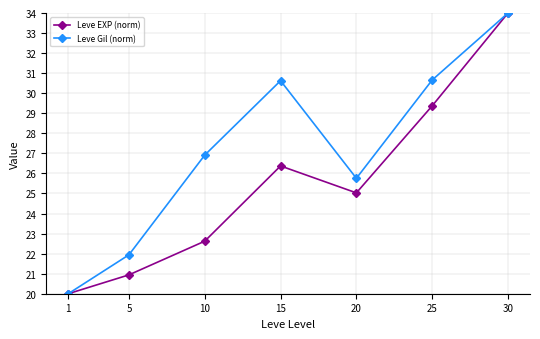

What is the value of the Leve EXP (norm) point at the 6th from the left?

29.4